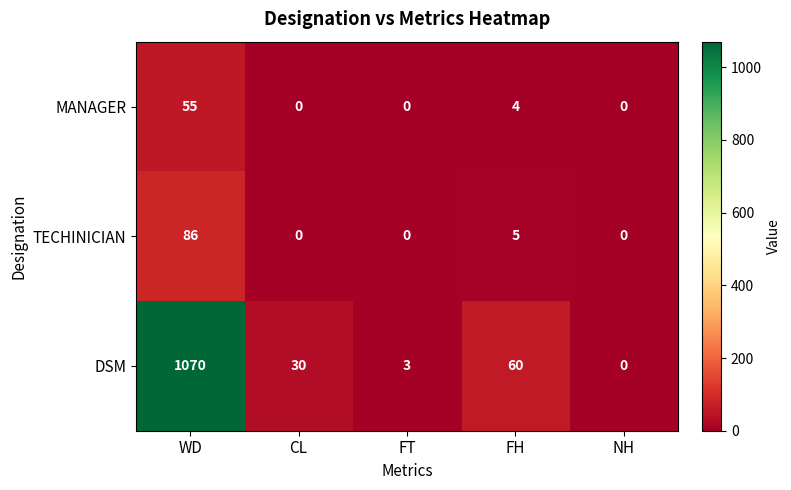

What is the difference between the second highest and second lowest values in the DSM series?

57